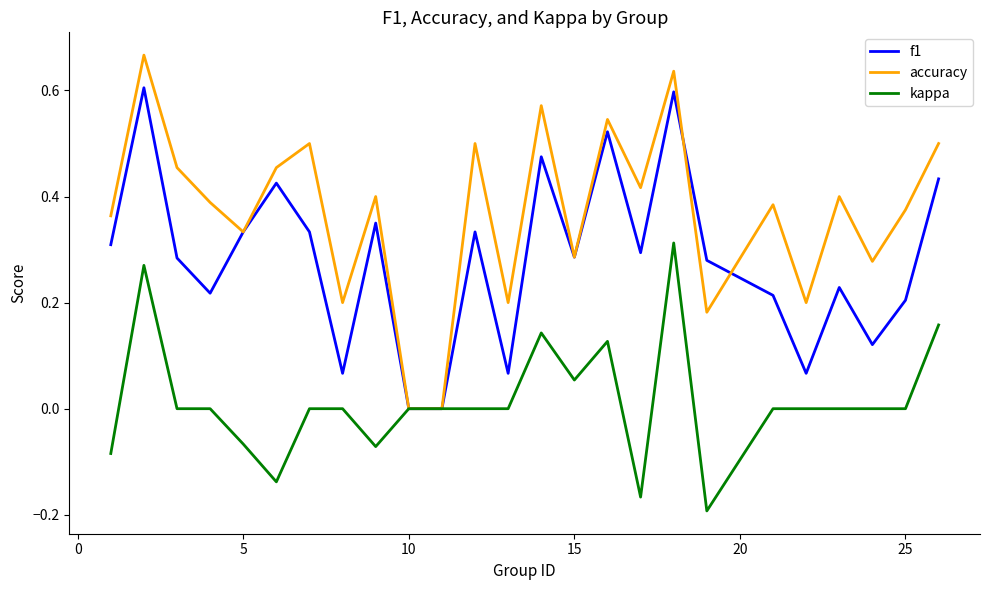

Which series has the largest total across all categories?

accuracy